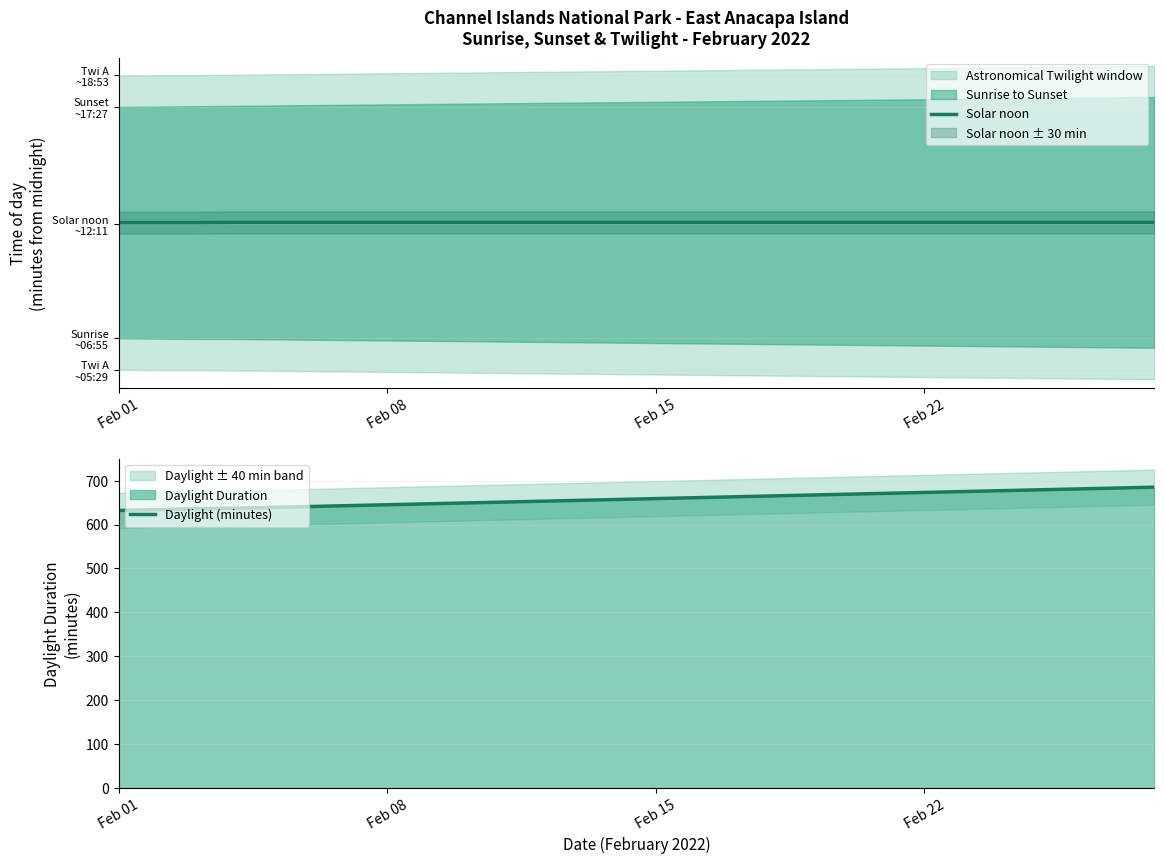

Which category has the lowest value in the Daylight (minutes) series?

Feb 01